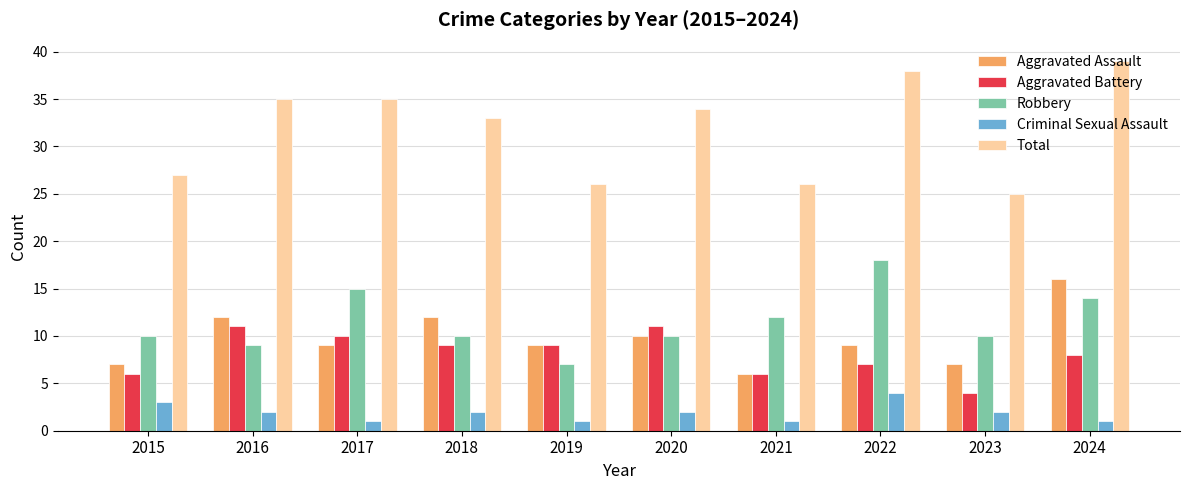

List the series in order of their peak value, lowest first.

Criminal Sexual Assault, Aggravated Battery, Aggravated Assault, Robbery, Total